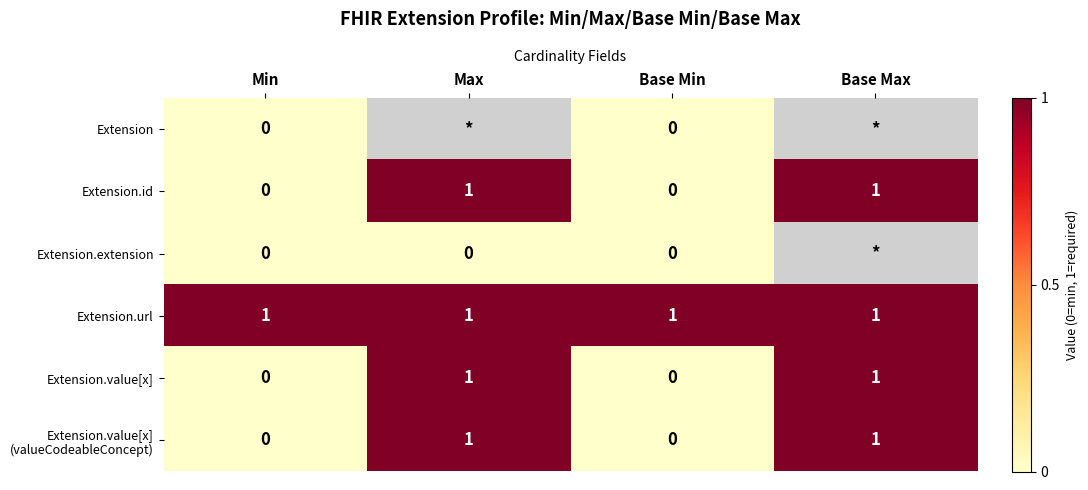

True or false: Extension.url has a value of 1 at Min.

True